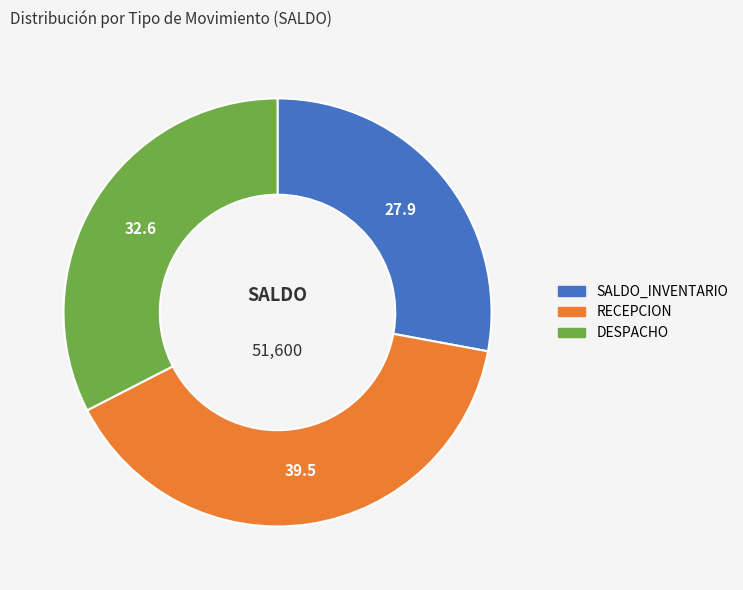

Do DESPACHO and SALDO_INVENTARIO together represent more than half of the pie?

Yes